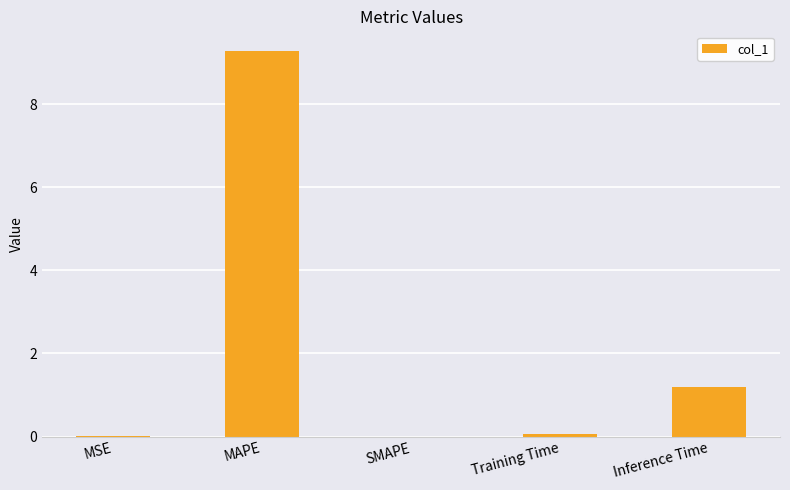

What is the change in value from Training Time to Inference Time?

+1.1